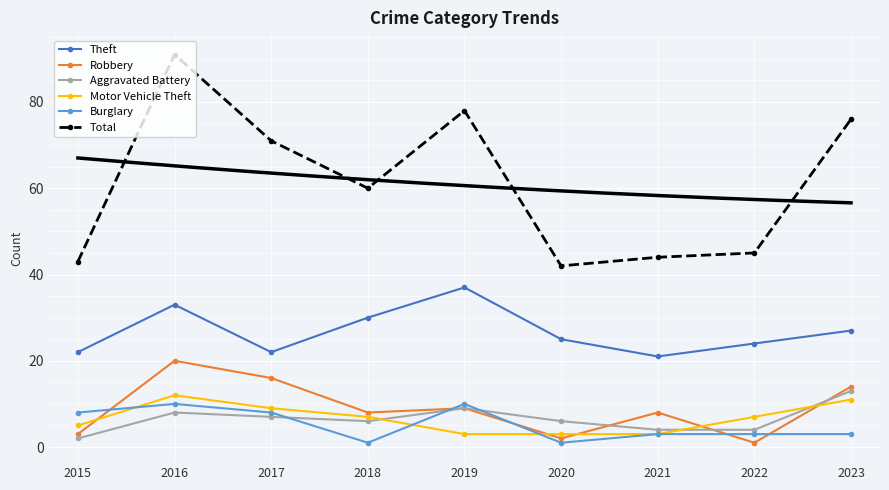

What is the total value across all series at 2016?

174